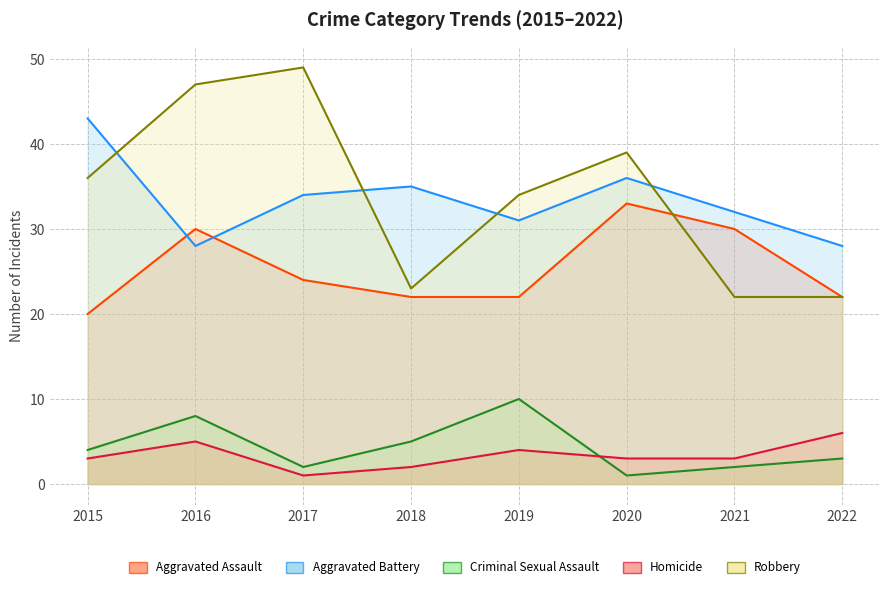

At which category does Robbery reach its first local peak?

2017